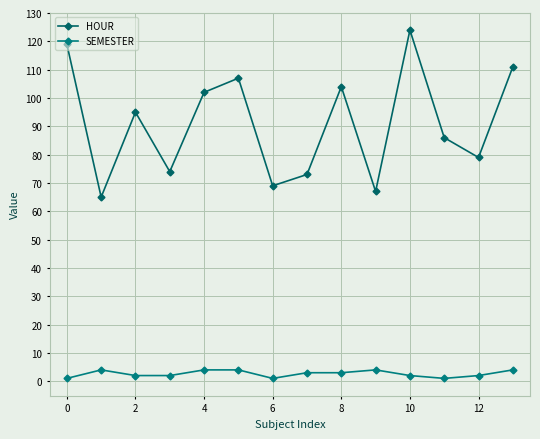

How many lines are shown in the chart?

2